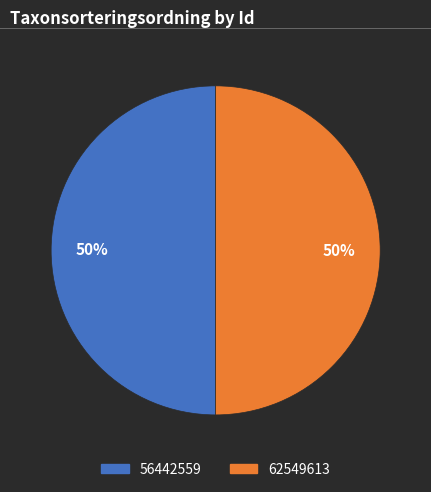

What is the ratio of the value at 56442559 to the value at 62549613?

1.0